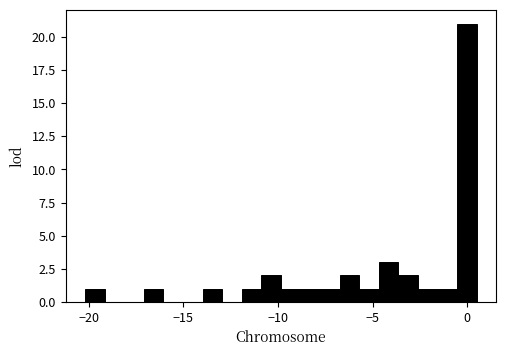

Read against the x-axis, roughly where is the centre of the tallest bar?

0.0